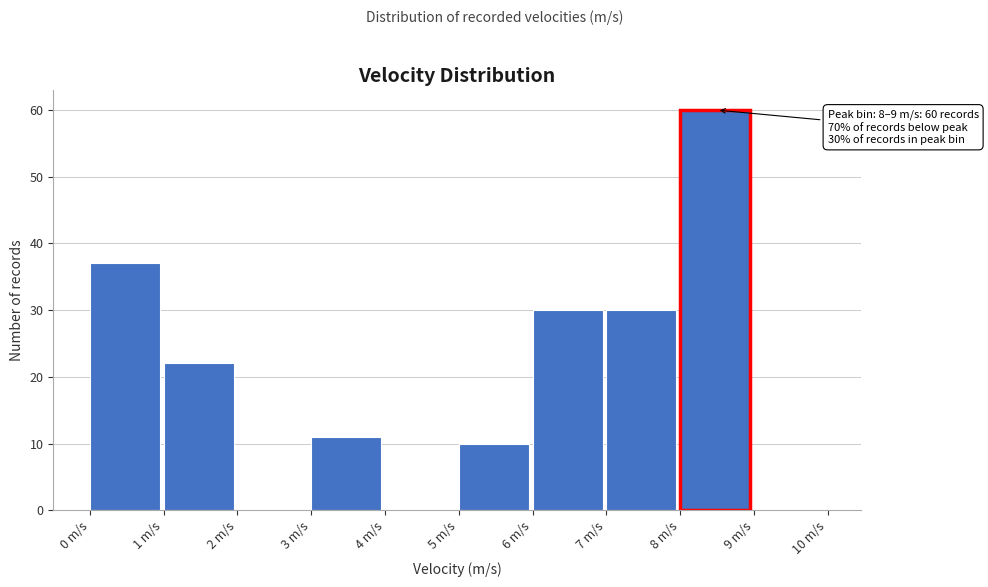

Over which range of the x-axis is the bar tallest?

8 to 9